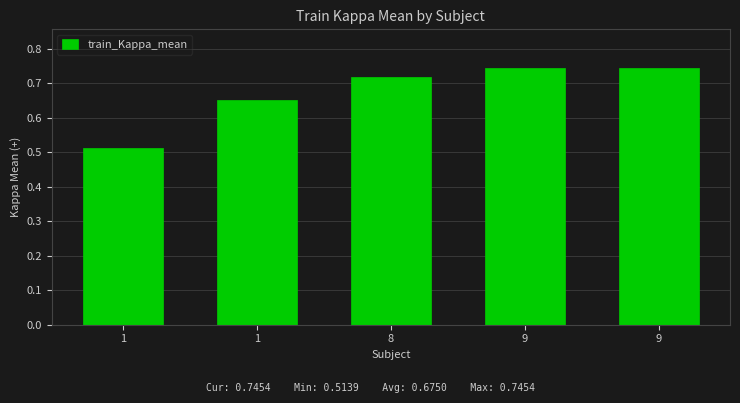

How many distinct data groups are displayed?

1